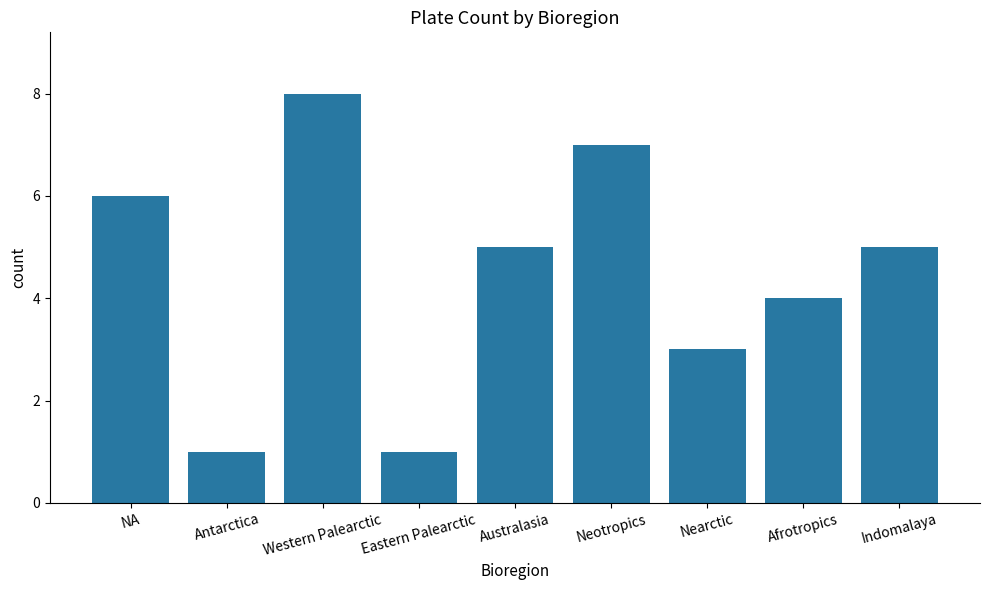

What is the difference between the values at Antarctica and Nearctic?

2